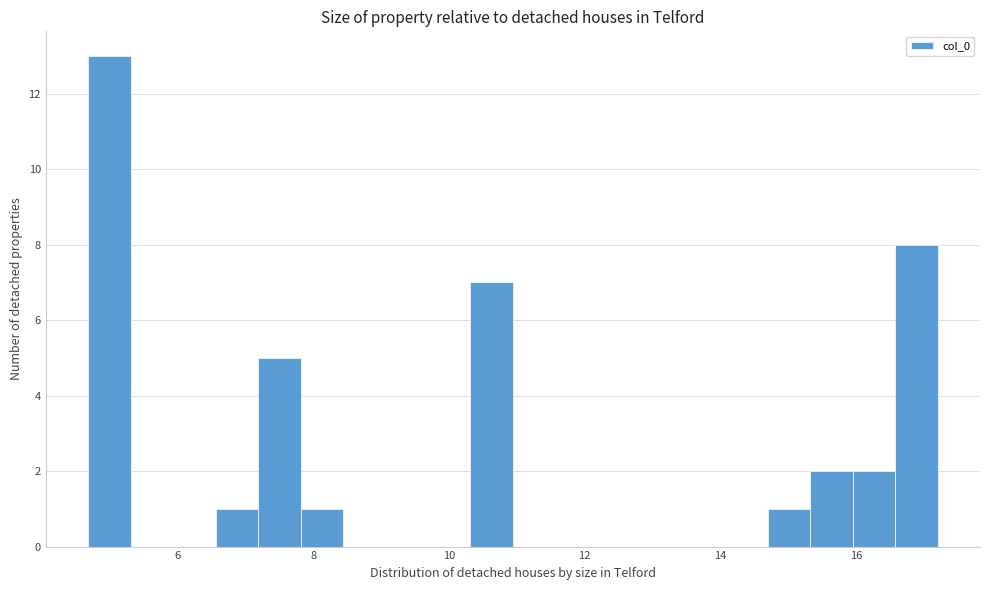

Around what value on the x-axis is the tallest bar? Give the approximate position of its centre, as read against the axis.

5.0